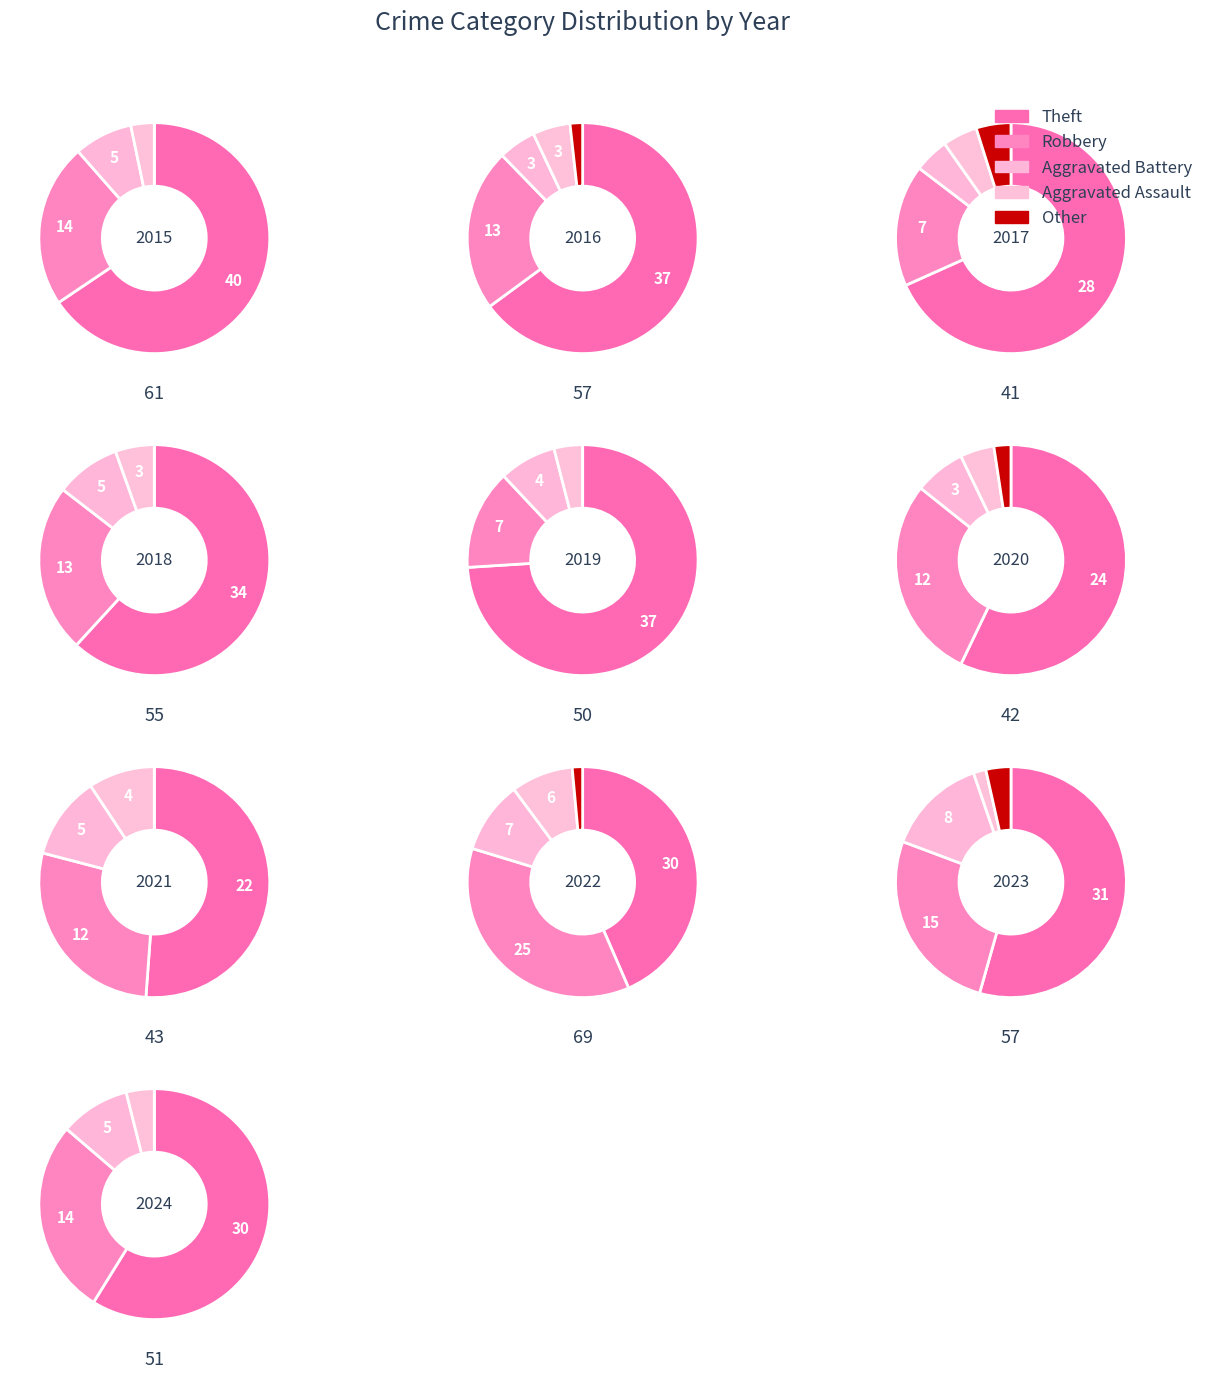

Is 2 the majority of the pie?

No